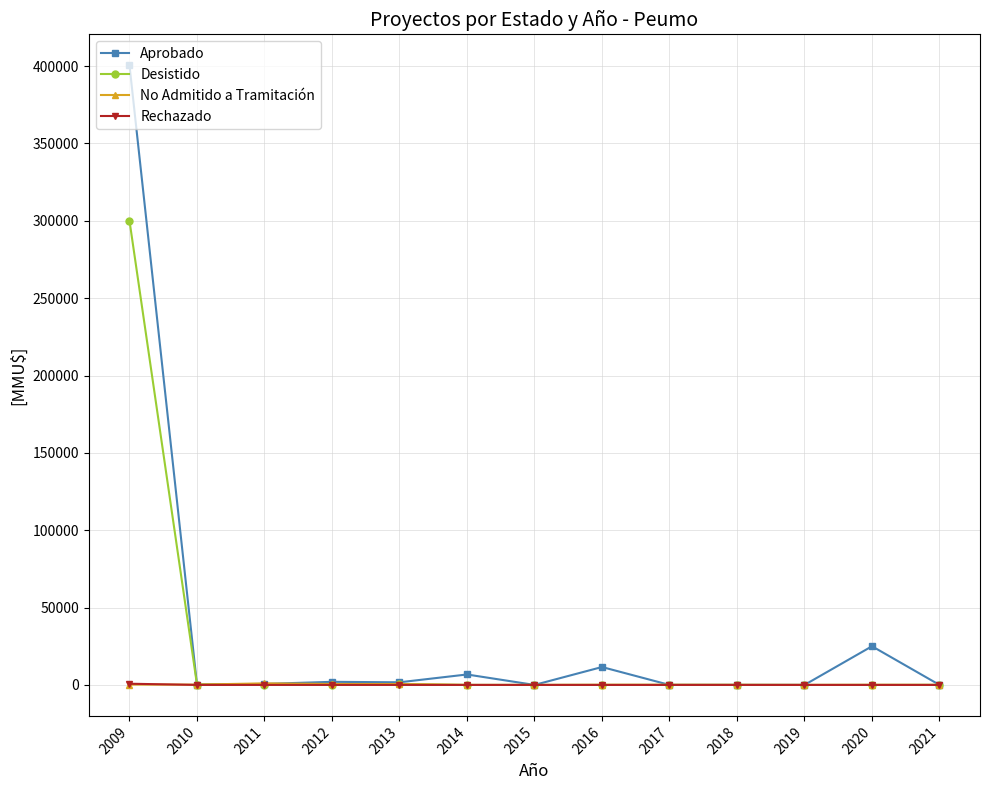

Does the chart have visible grid lines?

Yes